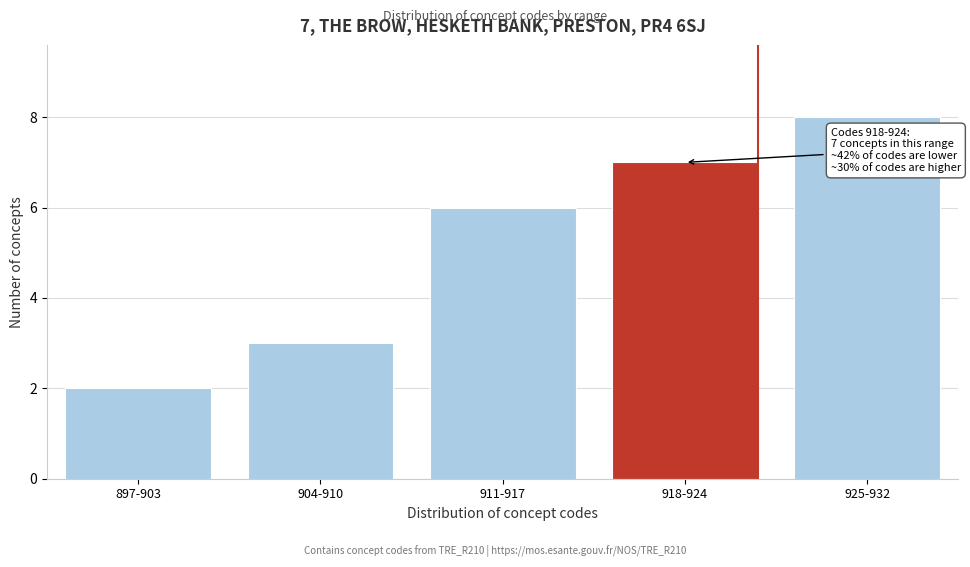

Reading left to right, extract all data points from this chart.

2	3	6	7	8